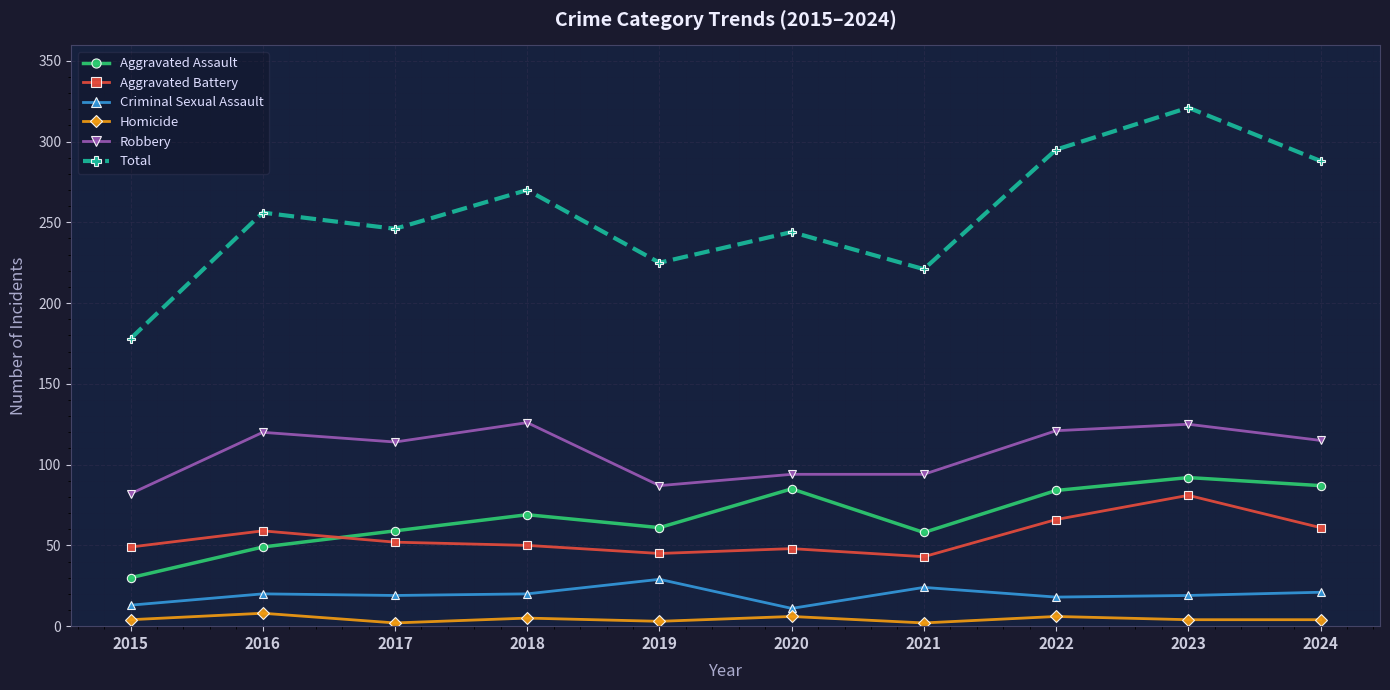

What is the difference between the second highest and minimum values in the Robbery series?

43